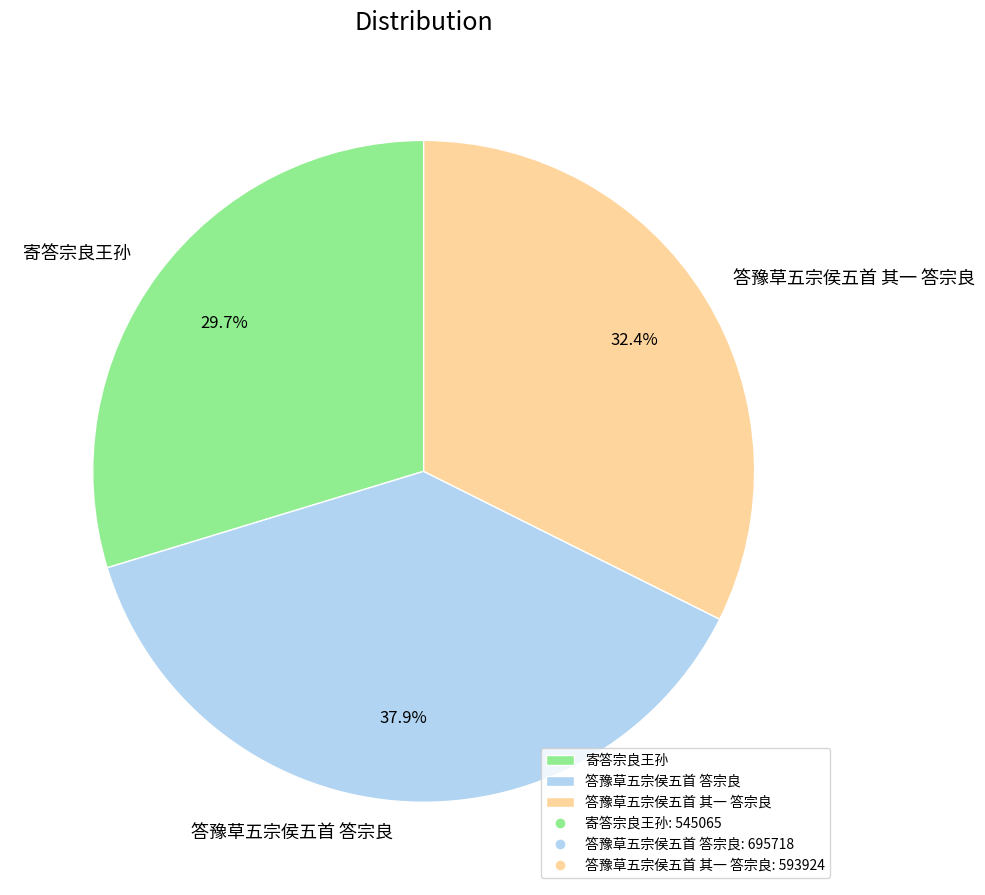

True or false: 答豫草五宗侯五首 其一 答宗良 accounts for 32% of the total.

True